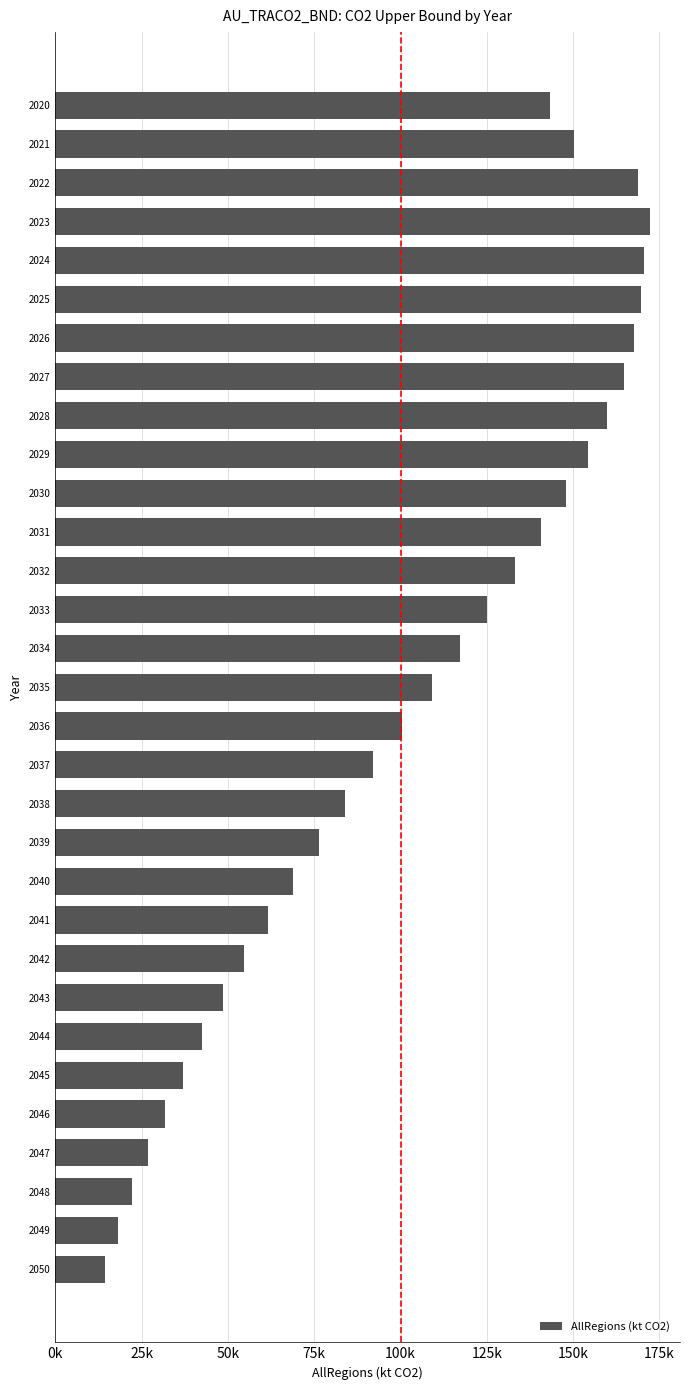

What is the average value?

102366.4